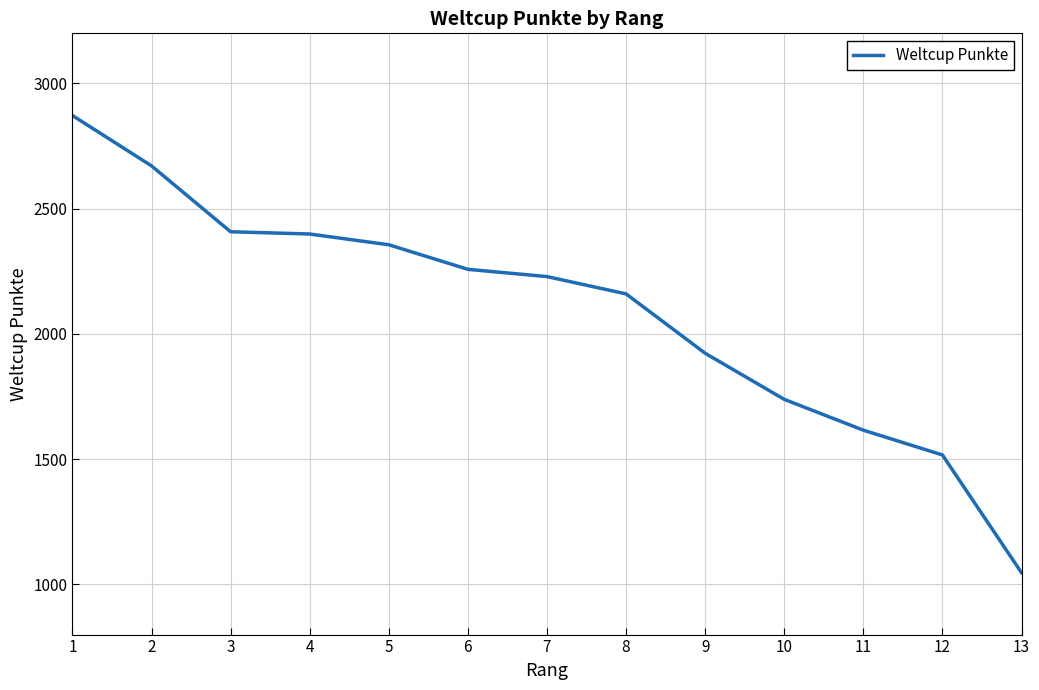

What is the difference between the maximum and minimum values?

1825